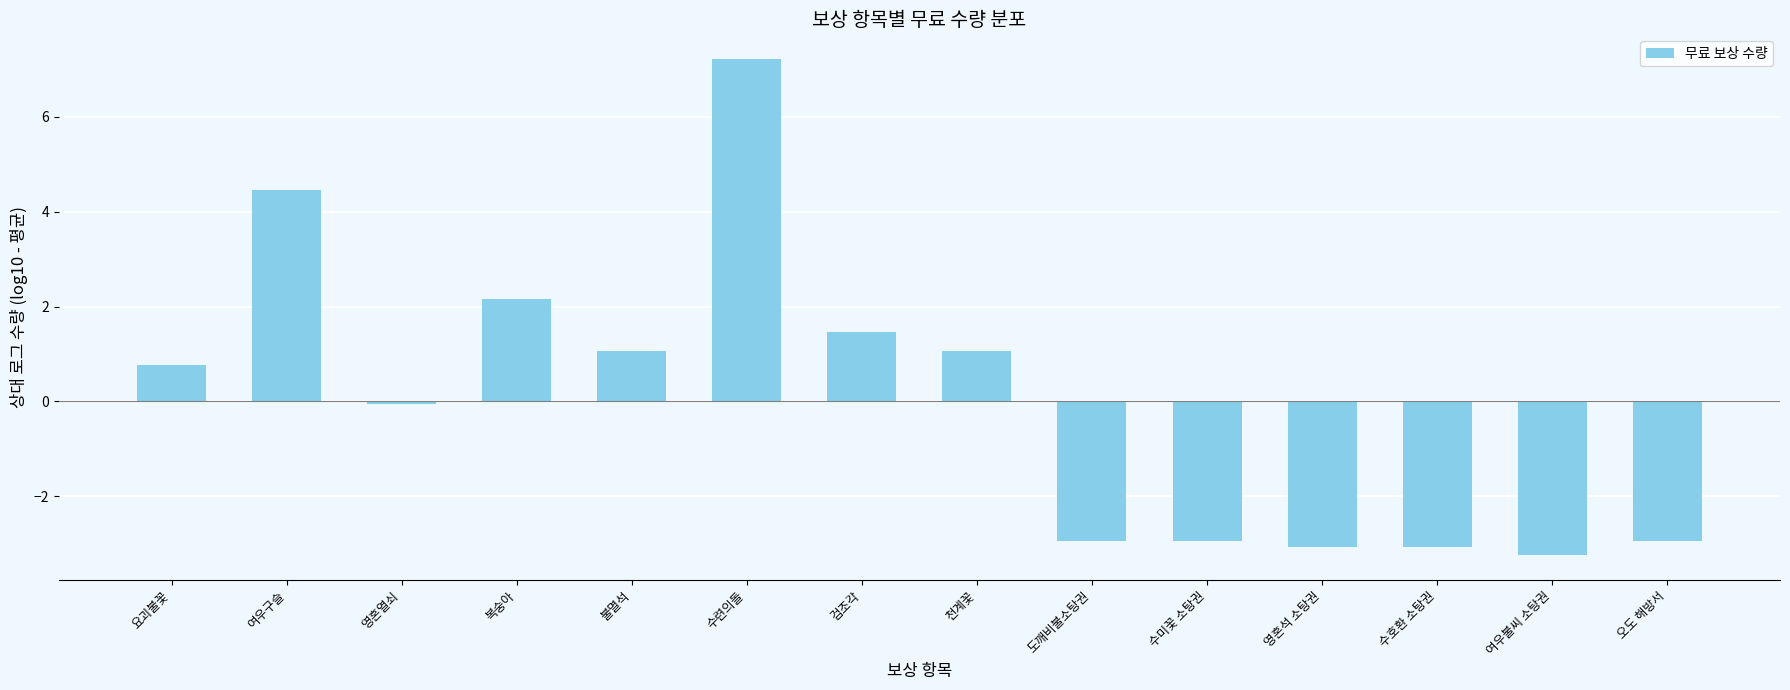

How many values are below 0?

7